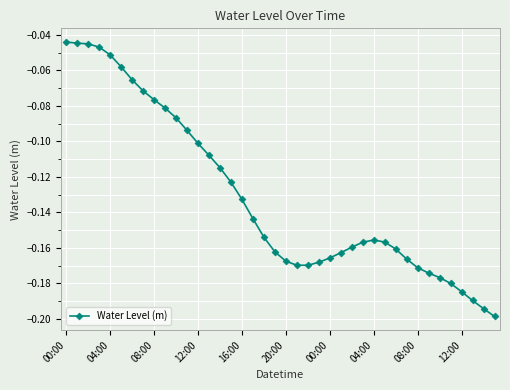

How many lines are shown in the chart?

1